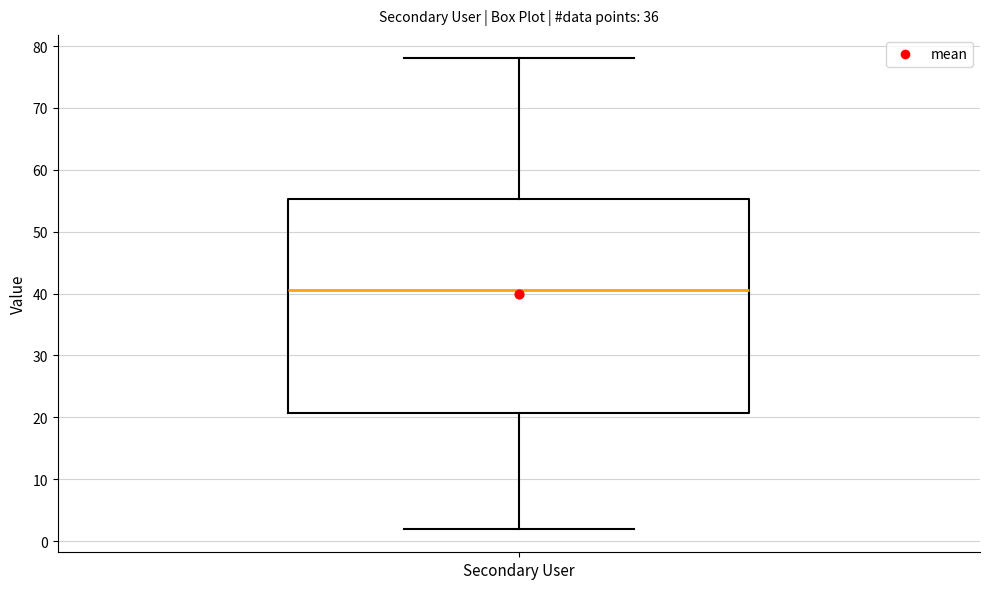

Read this box plot against the y-axis: the position of the median line, the range covered by the box, and the ends of both whiskers. The values are not printed on the chart, so give them approximately, as read against the axis.

median 41, box 21 to 55, whiskers 2 to 78